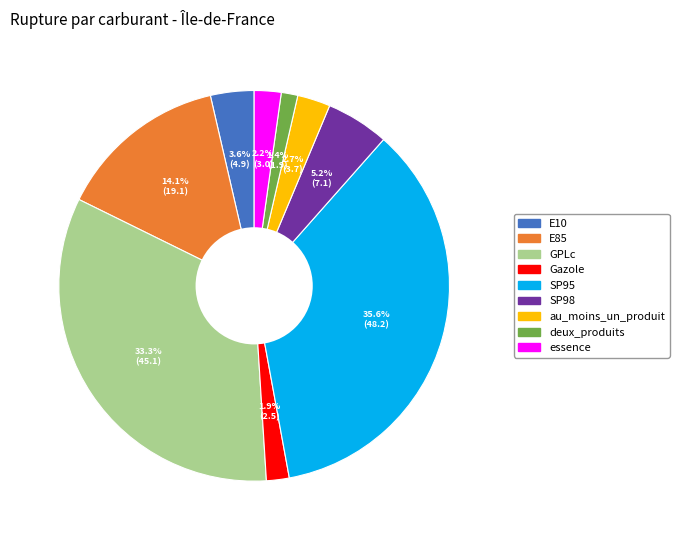

Which has a higher value, E10 or GPLc?

GPLc